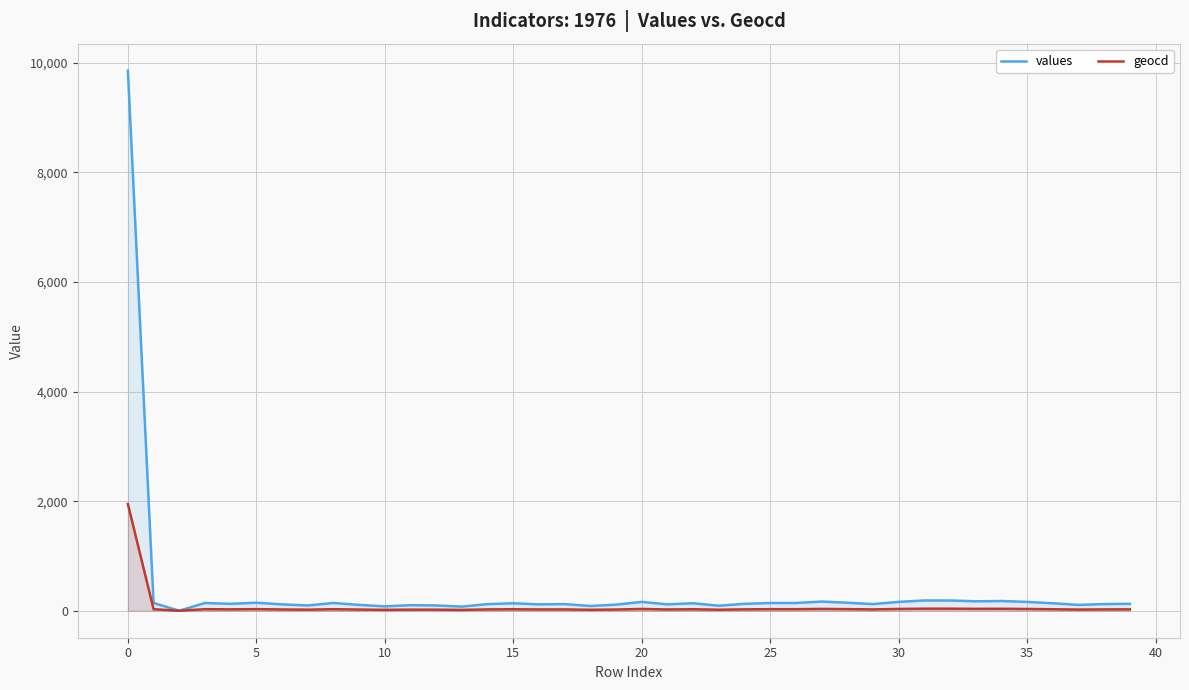

What is the maximum value shown in the chart?

9858